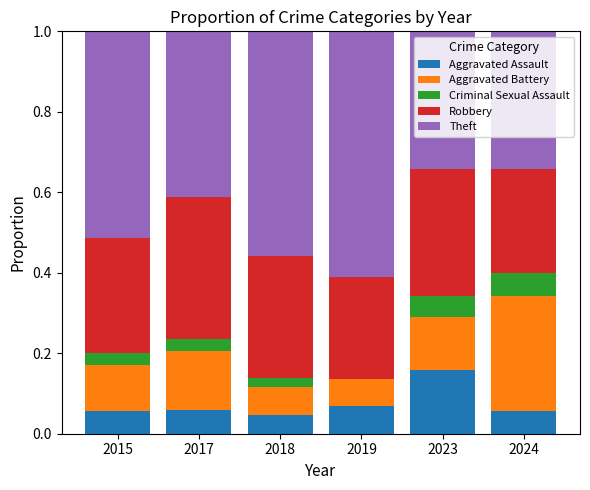

Does the chart contain stacked bars?

Yes